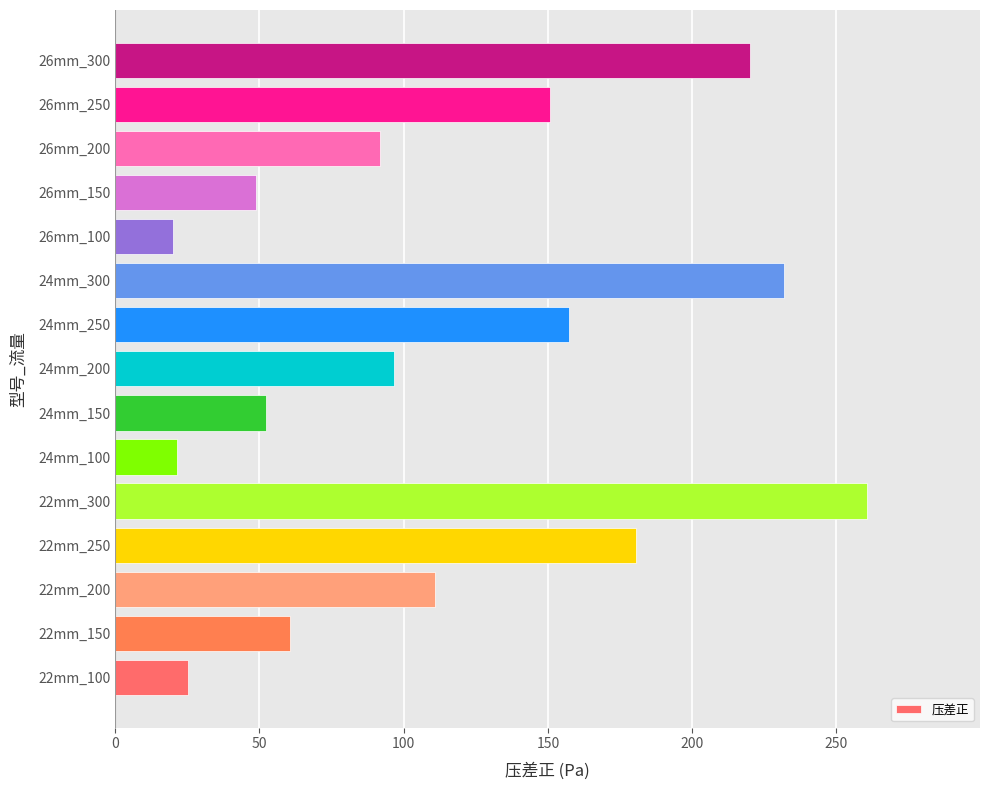

What is the average value?

115.3